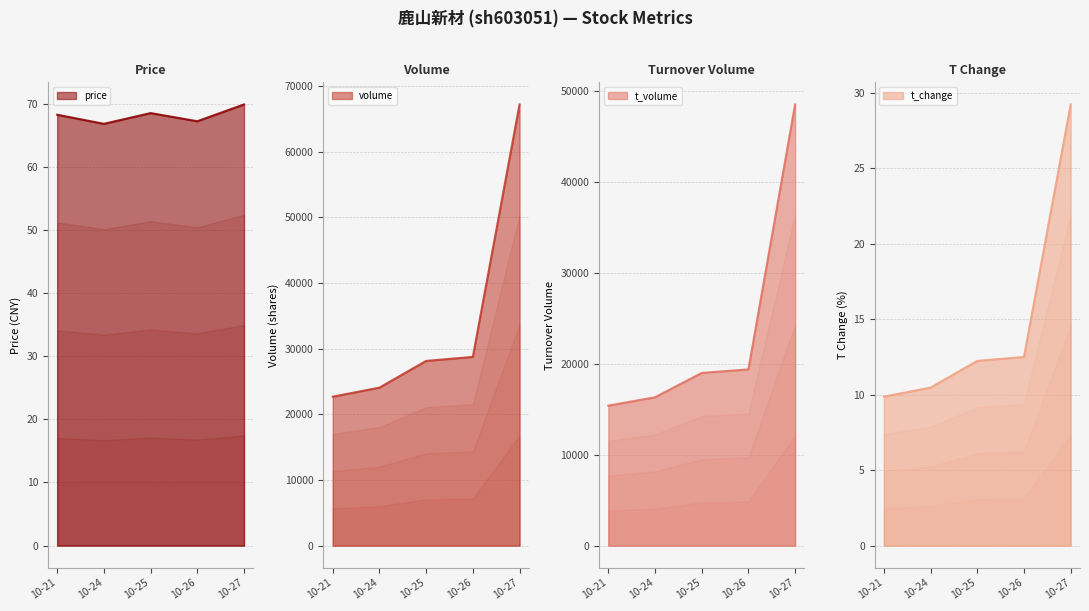

Does the chart display data point markers on the line(s)?

No